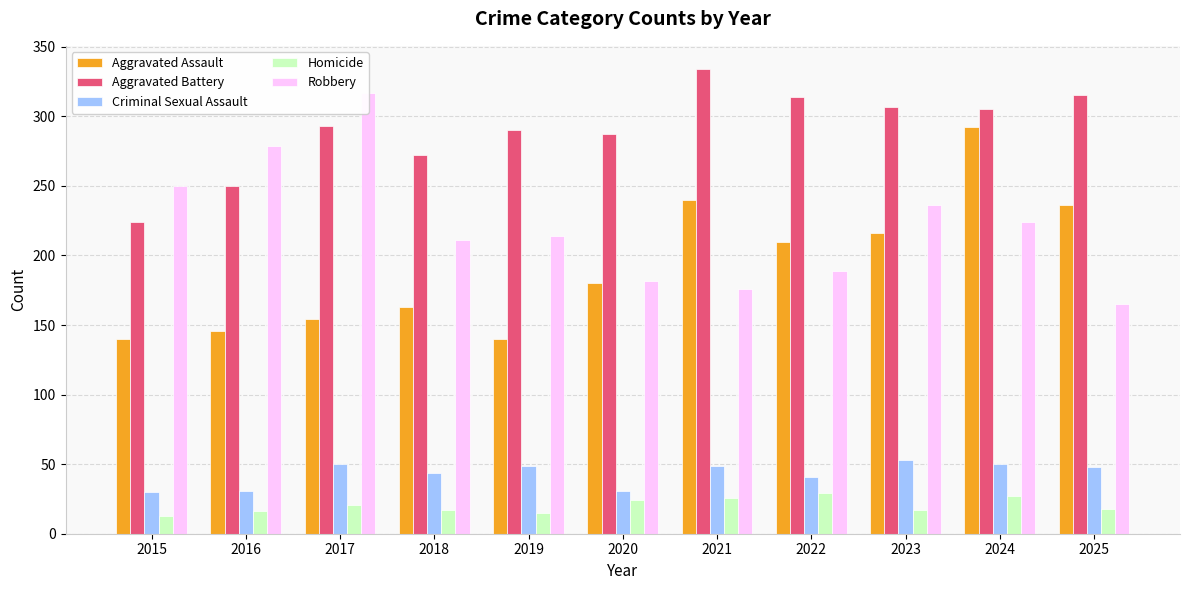

What is the total value across all series at 2020?

704